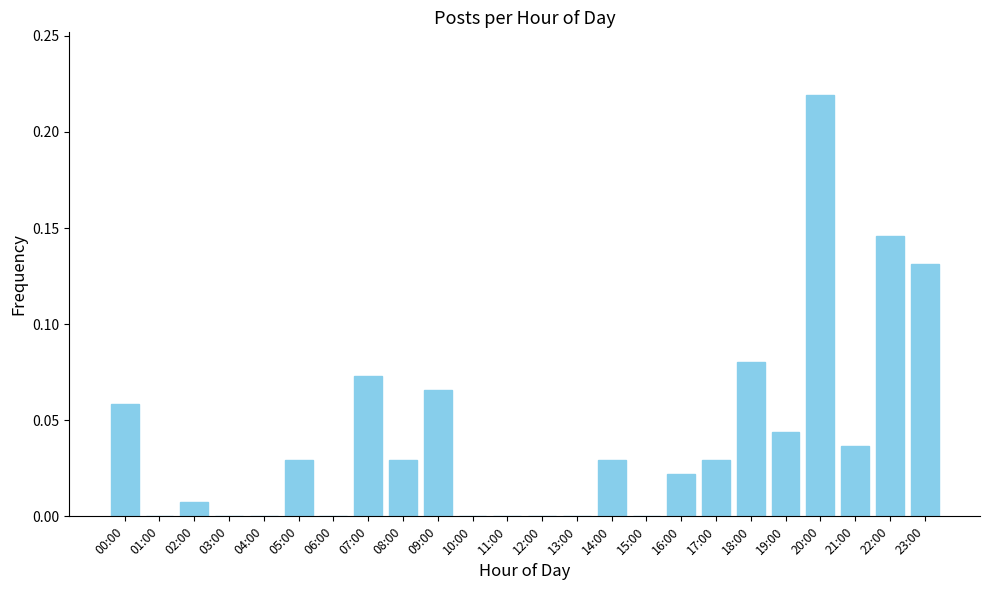

Which has a higher value, 18:00 or 00:00?

18:00